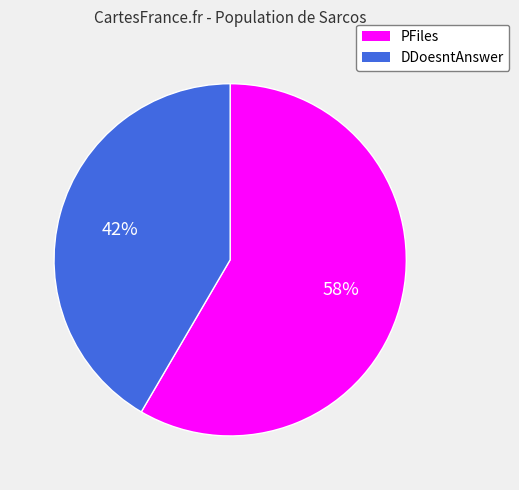

Rank the categories by value from lowest to highest.

DDoesntAnswer, PFiles